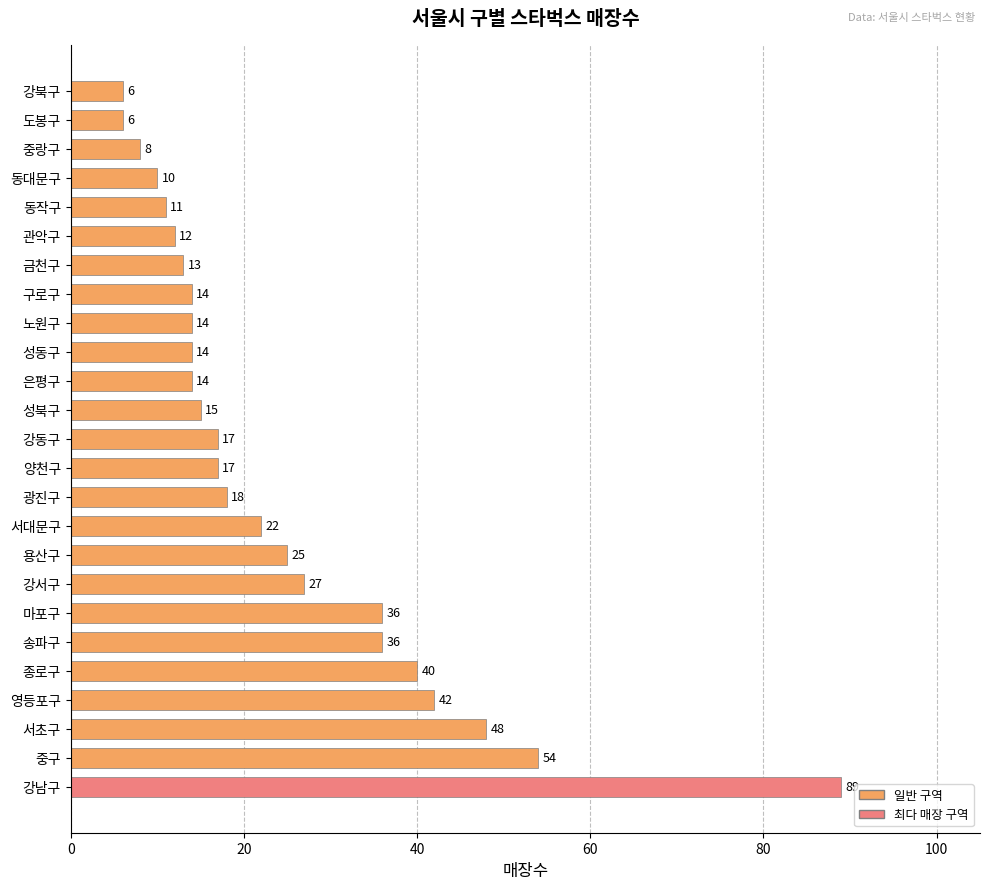

The chart shows a value of 13 at 금천구. True or false?

True